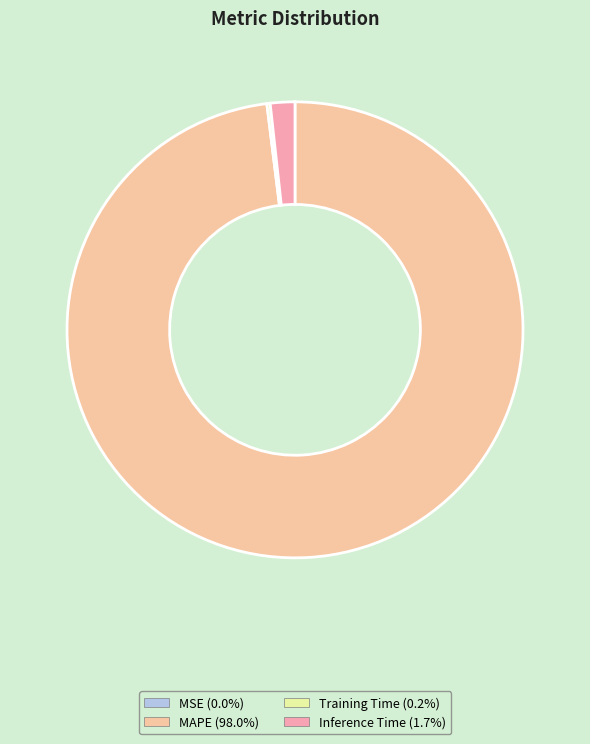

The MSE slice represents 0% of the pie. True or false?

True